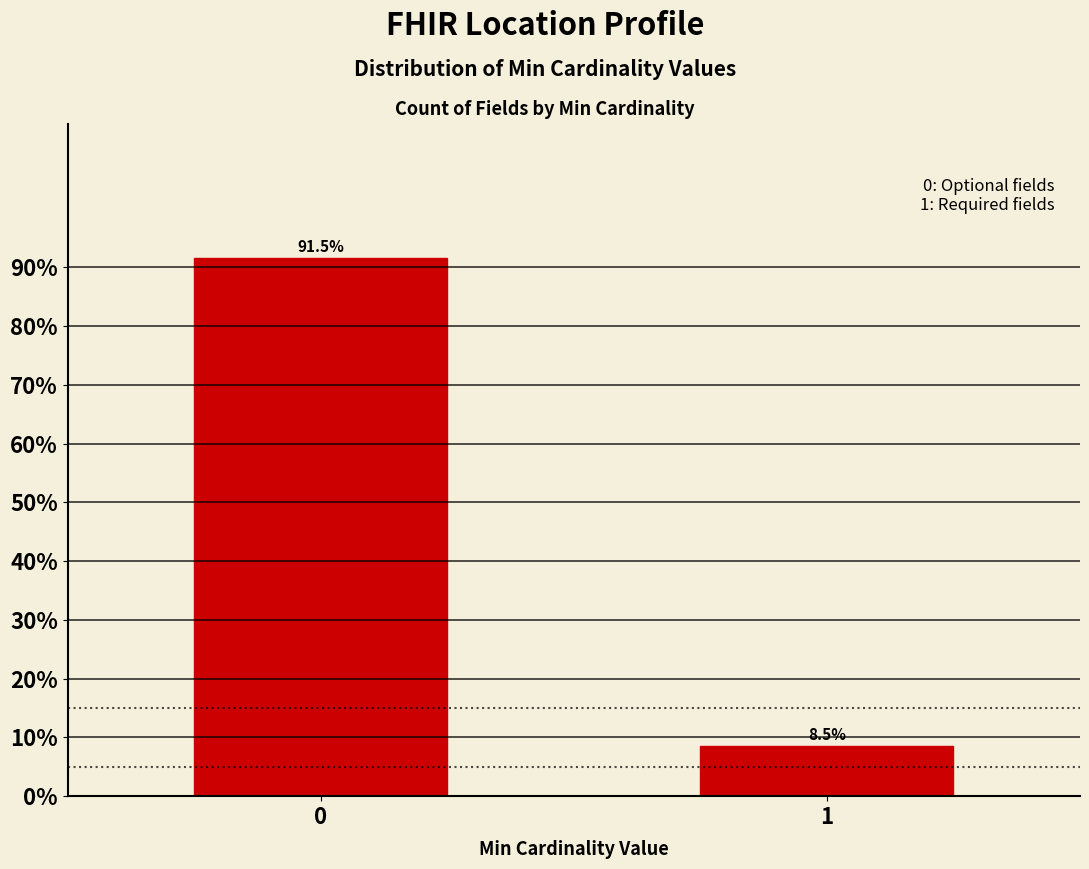

Reading left to right, what are all the values shown in this chart?

0=91.5	1=8.5